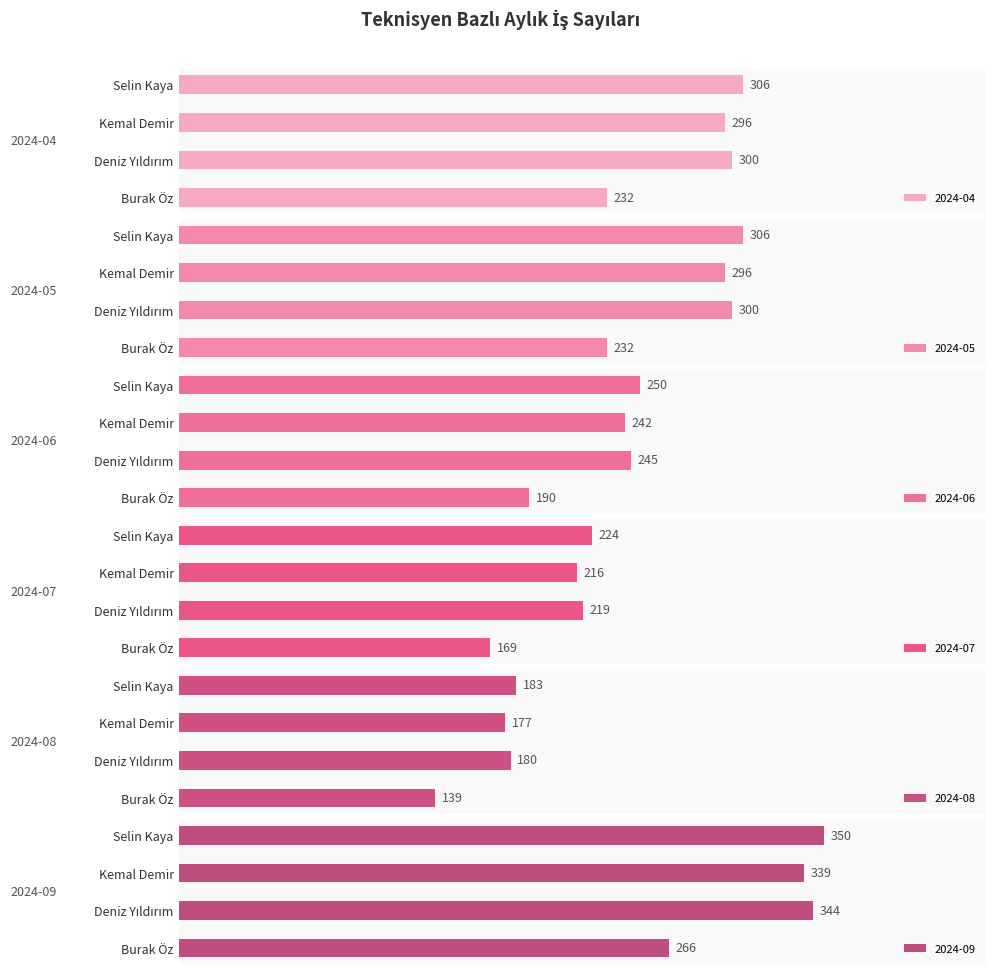

What is the label of the 2nd bar from the right?

Kemal Demir